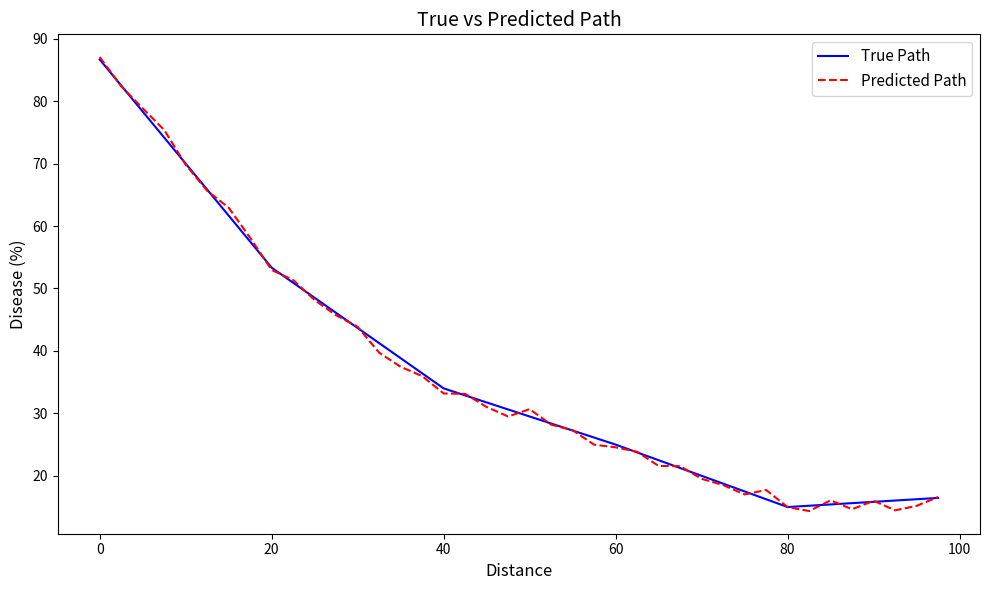

What are all the series names shown in the legend?

True Path, Predicted Path